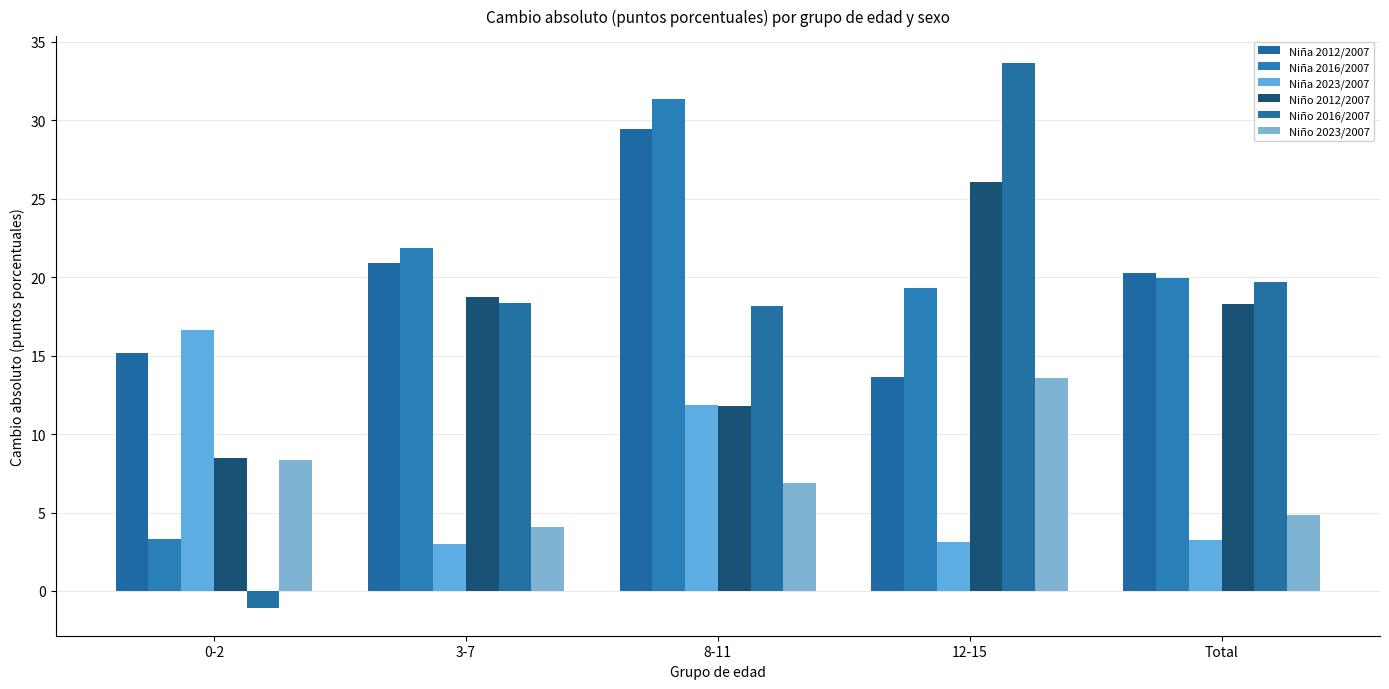

Which label corresponds to the largest value in the chart?

12-15